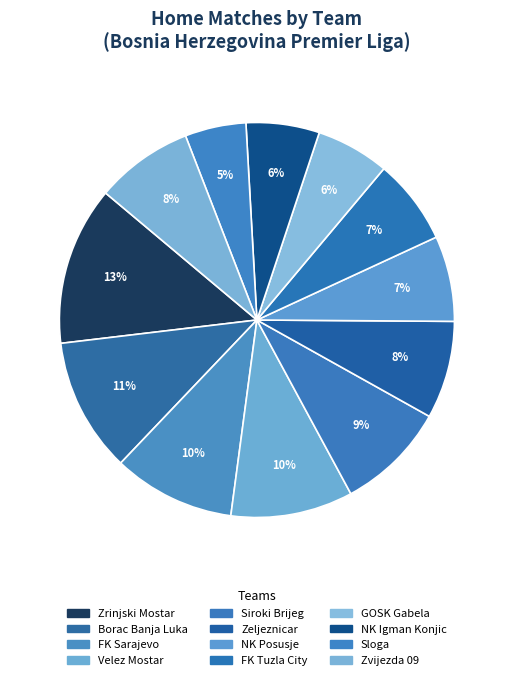

How many segments does this pie chart have?

12